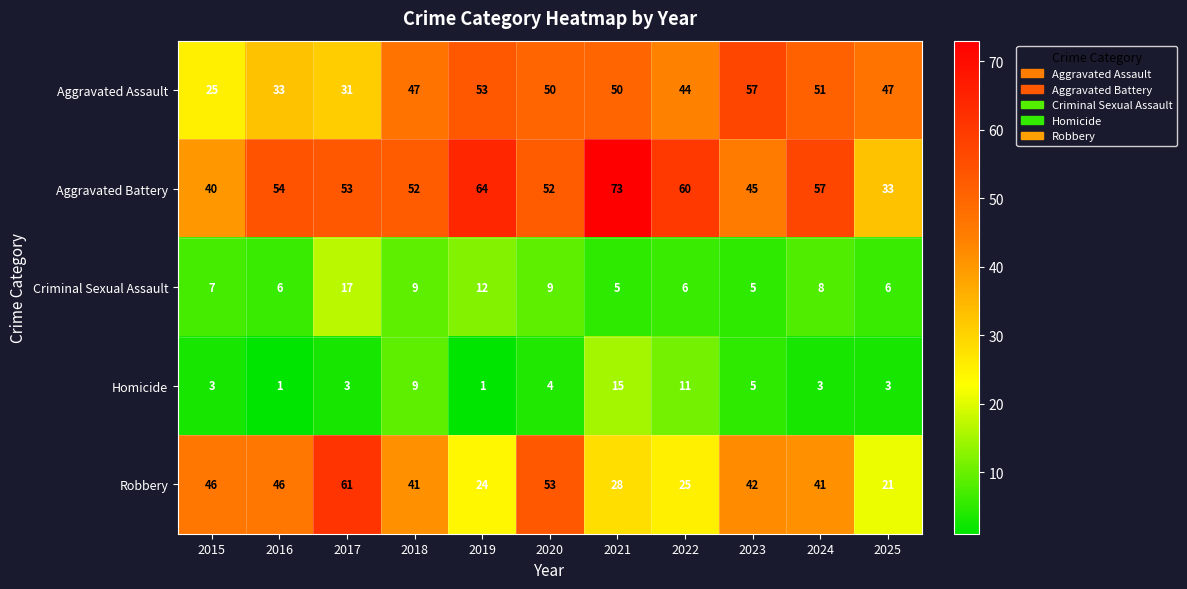

How many categories are shown in the chart?

11